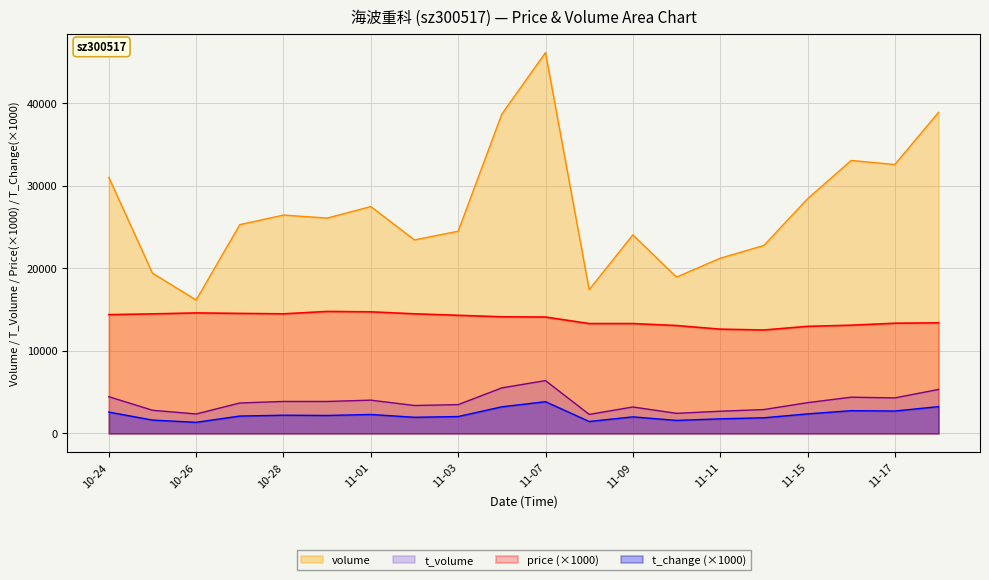

How many series are shown in this chart?

4